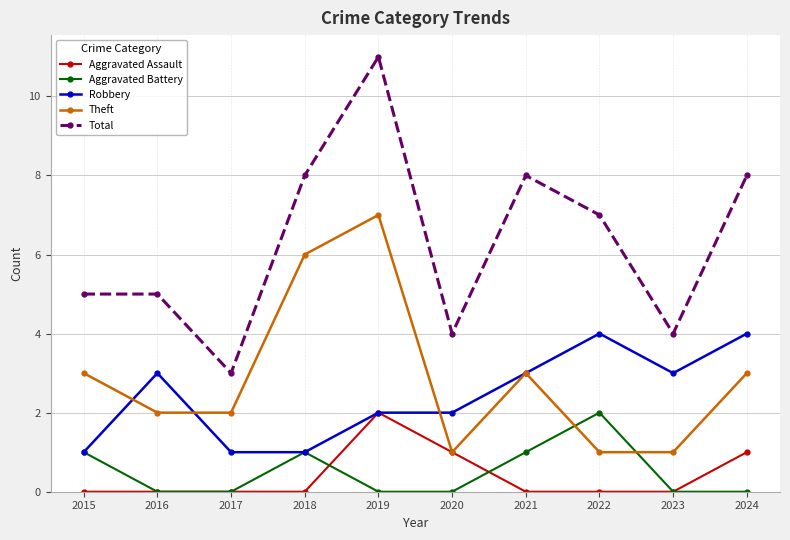

The value of Total at 2015 is 9. True or false?

False